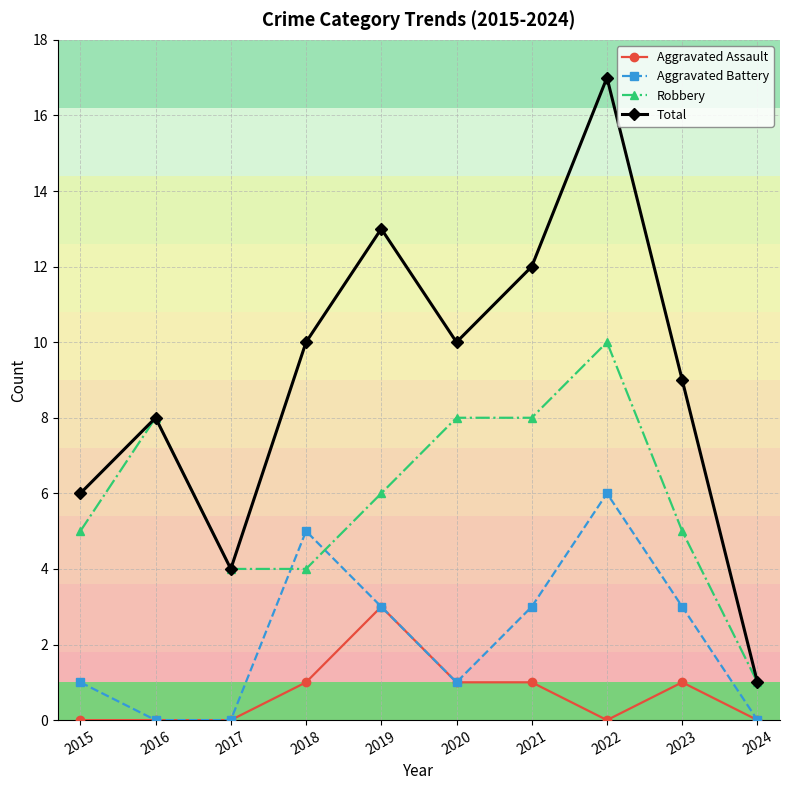

How many series are shown in this chart?

4